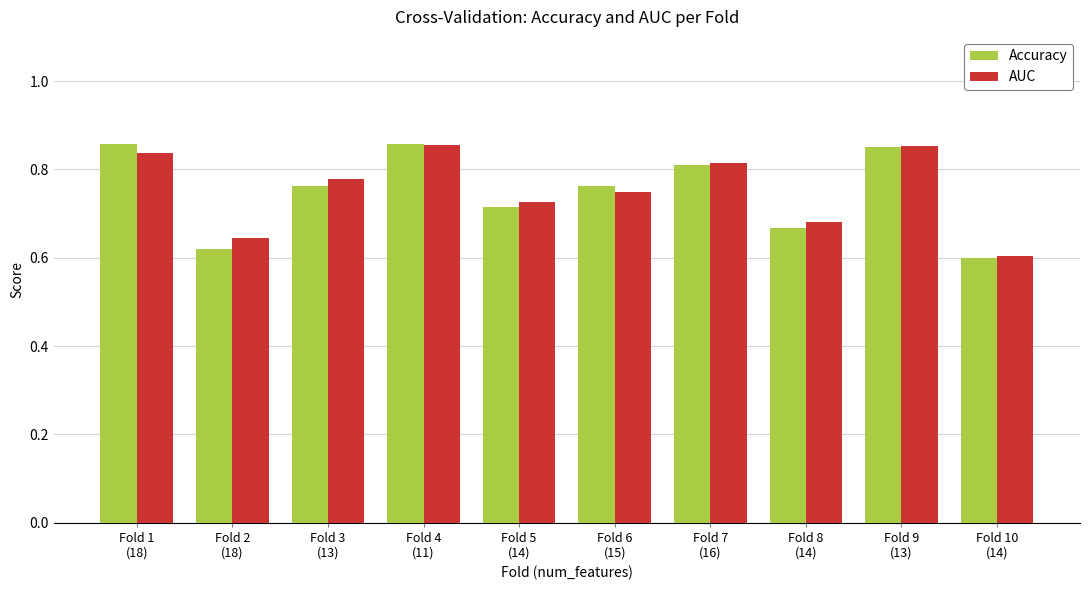

How many bars are there in each group?

2